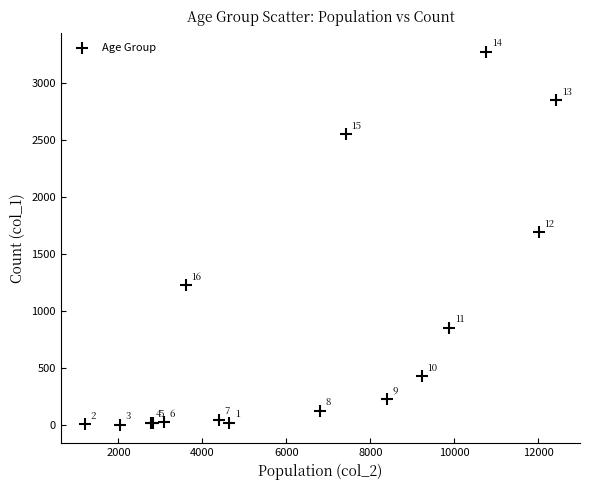

What Y value in the scatter plot is closest to 1638?

1690